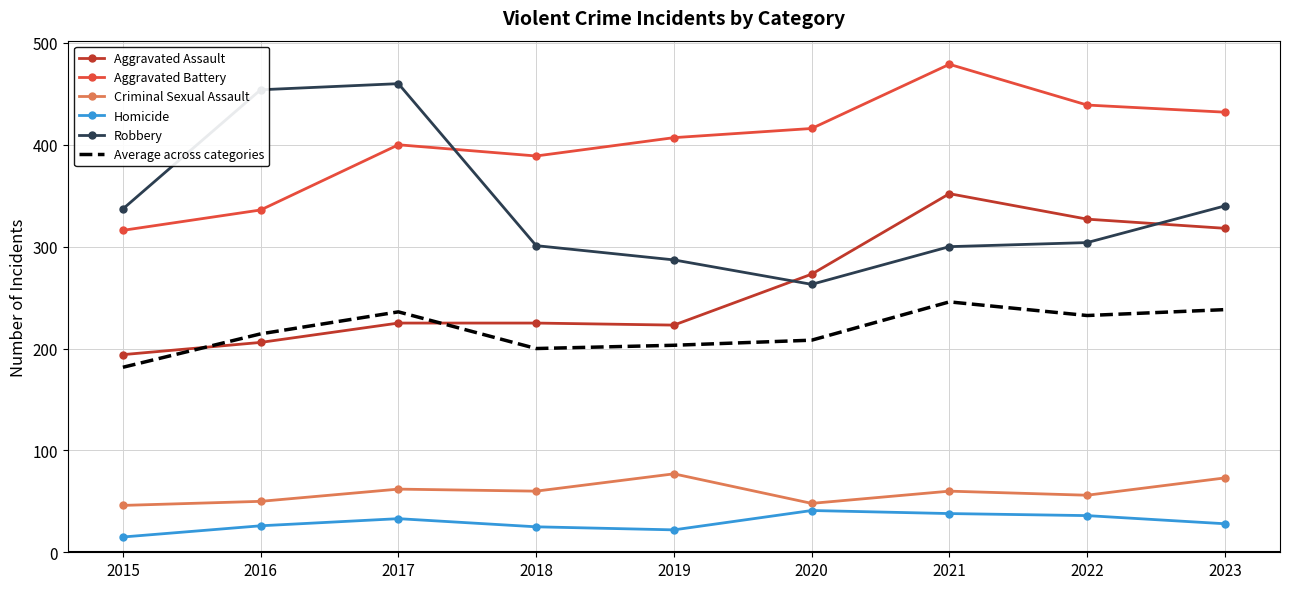

True or false: Criminal Sexual Assault and Aggravated Battery cross at least once.

False